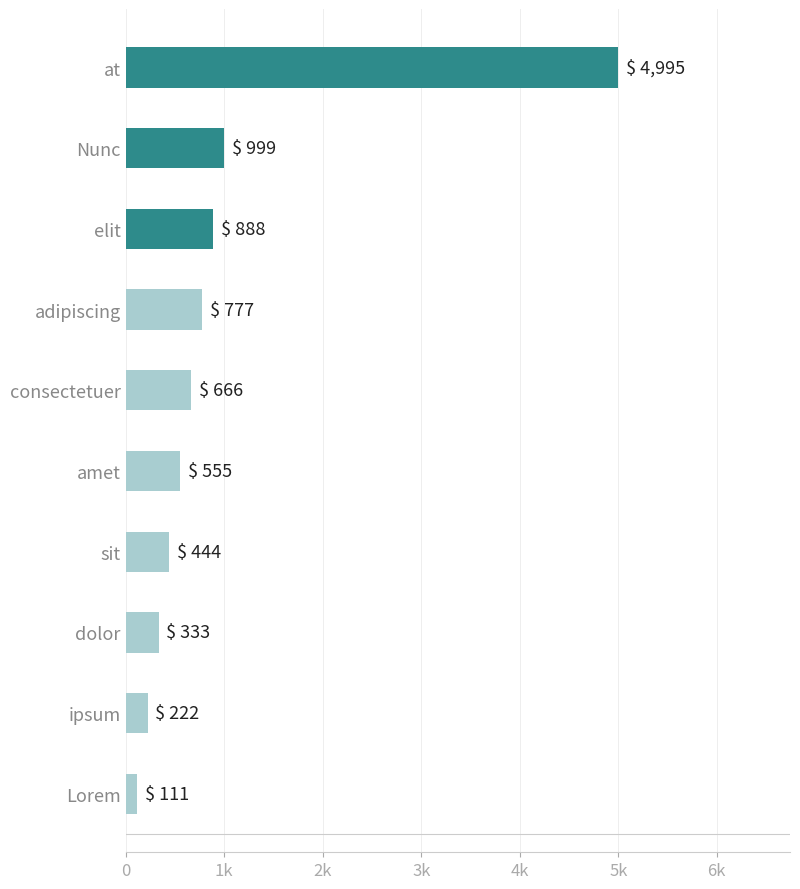

Rank the categories by value from highest to lowest.

at, Nunc, elit, adipiscing, consectetuer, amet, sit, dolor, ipsum, Lorem